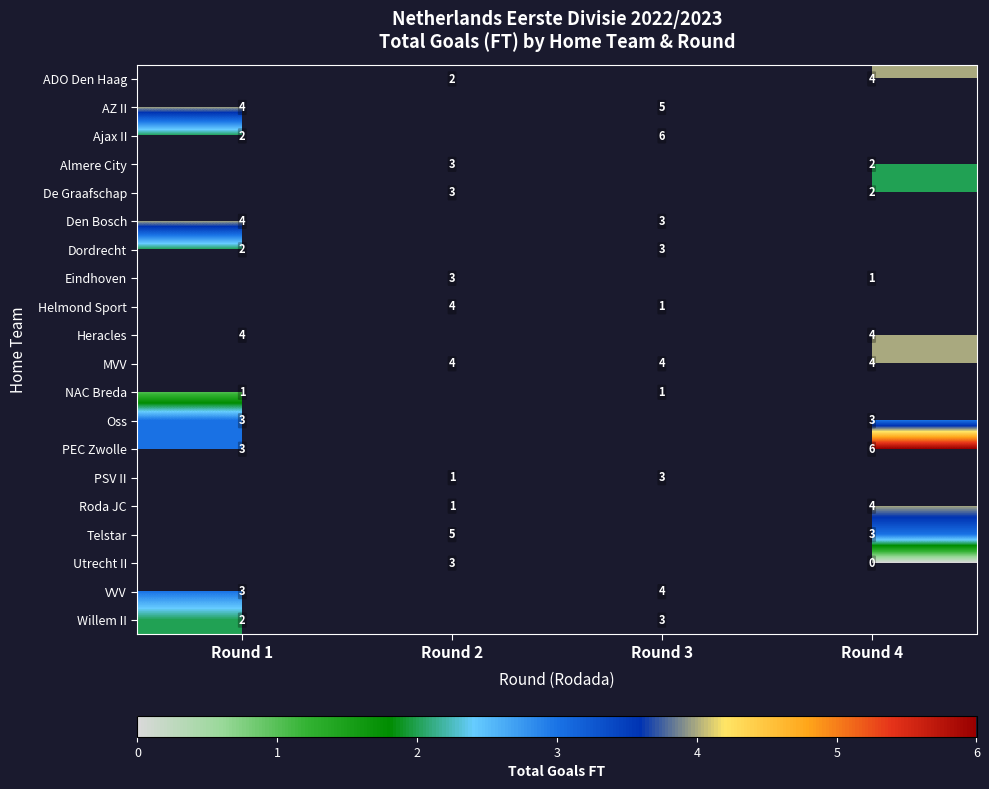

Which has a higher value, Round 2 or Round 4?

Round 4